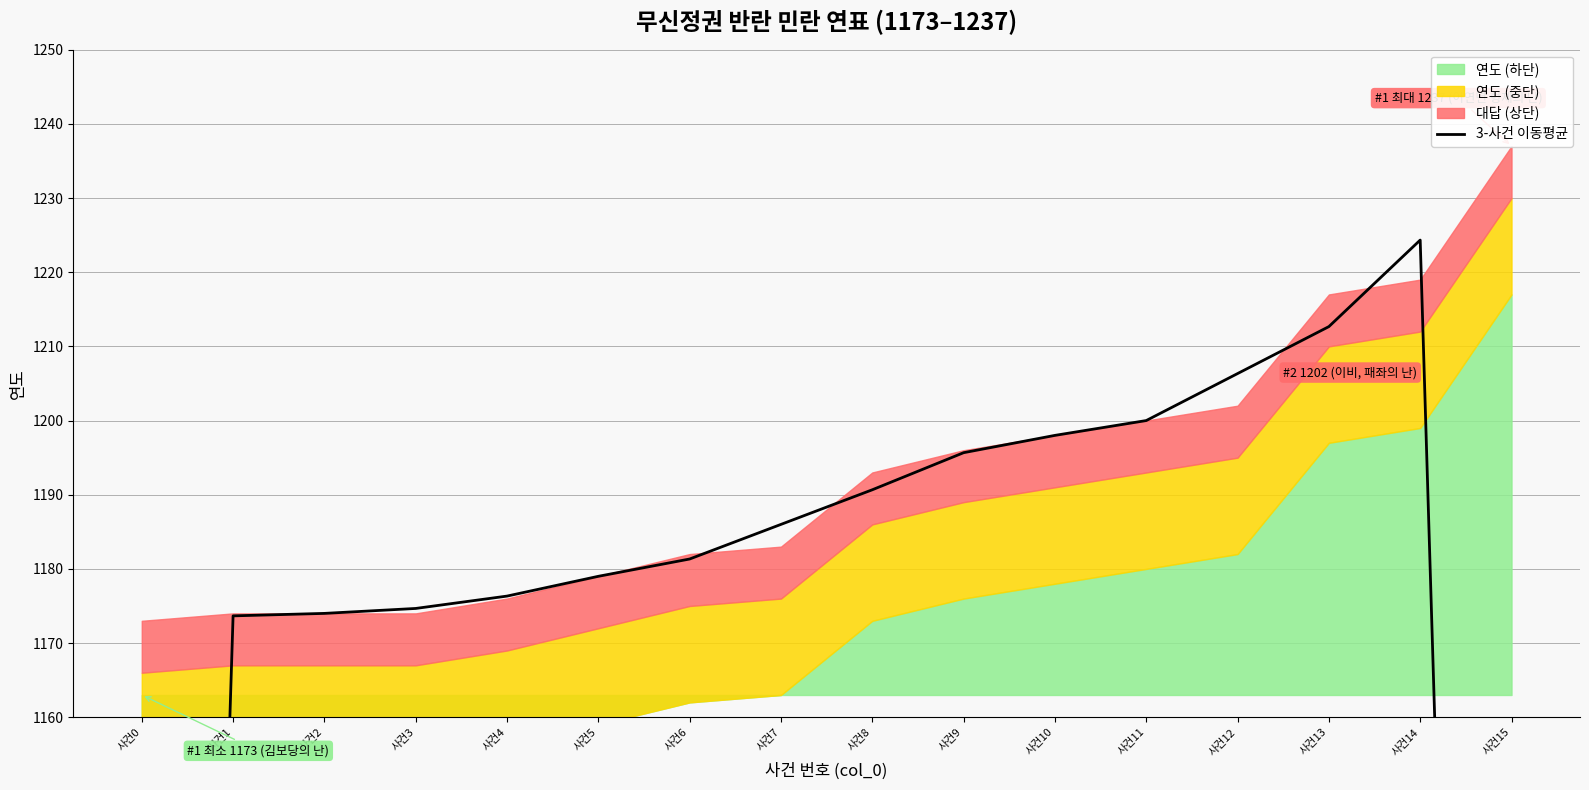

The value at 사건1 is 1173.7. True or false?

True